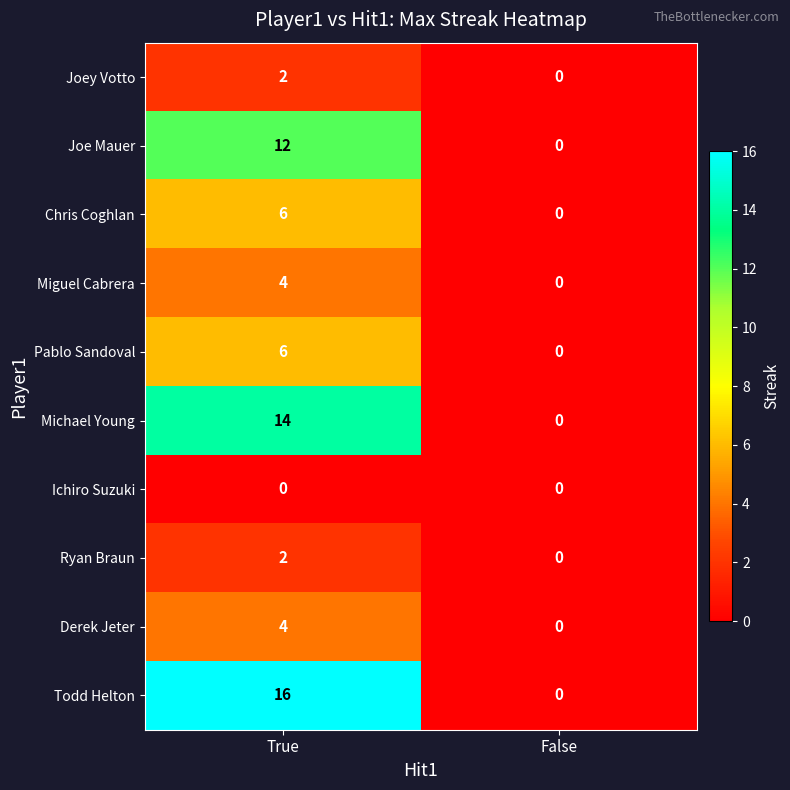

What value does the Todd Helton series have at True, to the nearest 5?

15